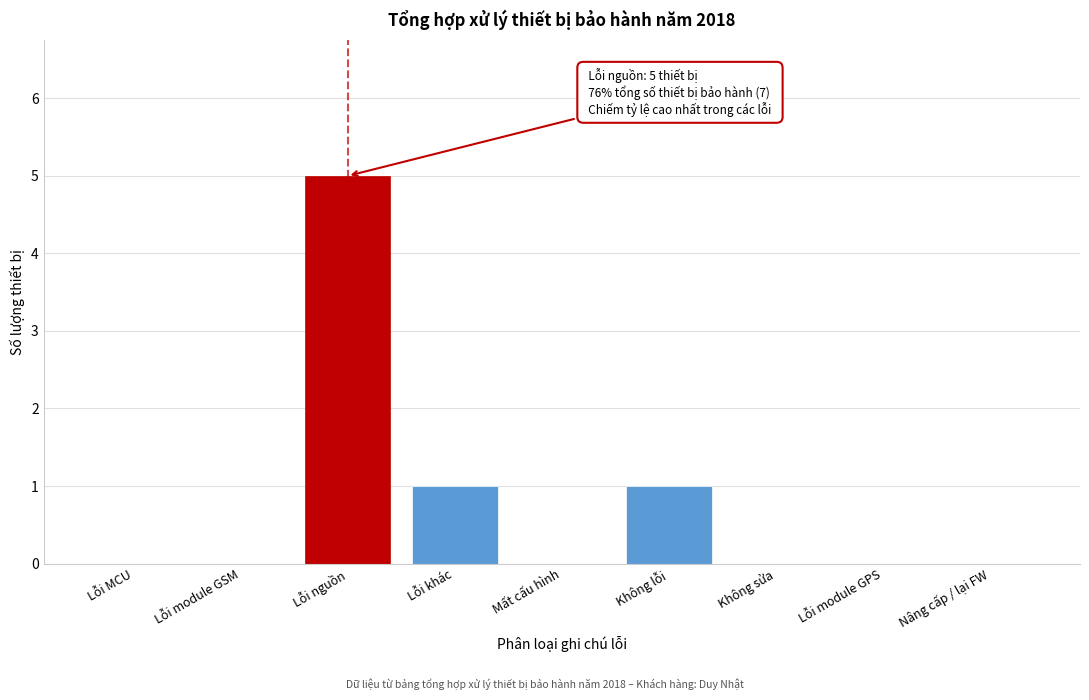

Reading left to right, what are all the values shown in this chart?

Lỗi MCU=0	Lỗi module GSM=0	Lỗi nguồn=5	Lỗi khác=1	Mất cấu hình=0	Không lỗi=1	Không sửa=0	Lỗi module GPS=0	Nâng cấp / lại FW=0